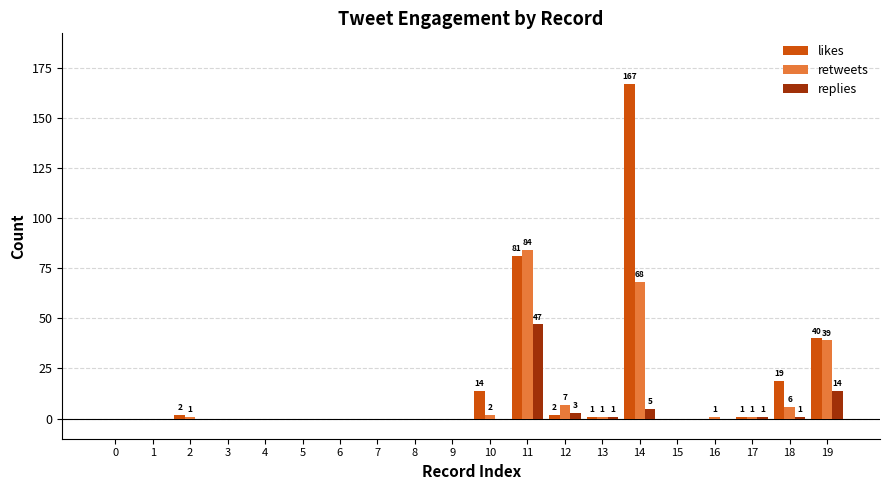

Reading left to right, extract all data points from this chart.

likes: 0	0	2	0	0	0	0	0	0	0	14	81	2	1	167	0	0	1	19	40
retweets: 0	0	1	0	0	0	0	0	0	0	2	84	7	1	68	0	1	1	6	39
replies: 0	0	0	0	0	0	0	0	0	0	0	47	3	1	5	0	0	1	1	14